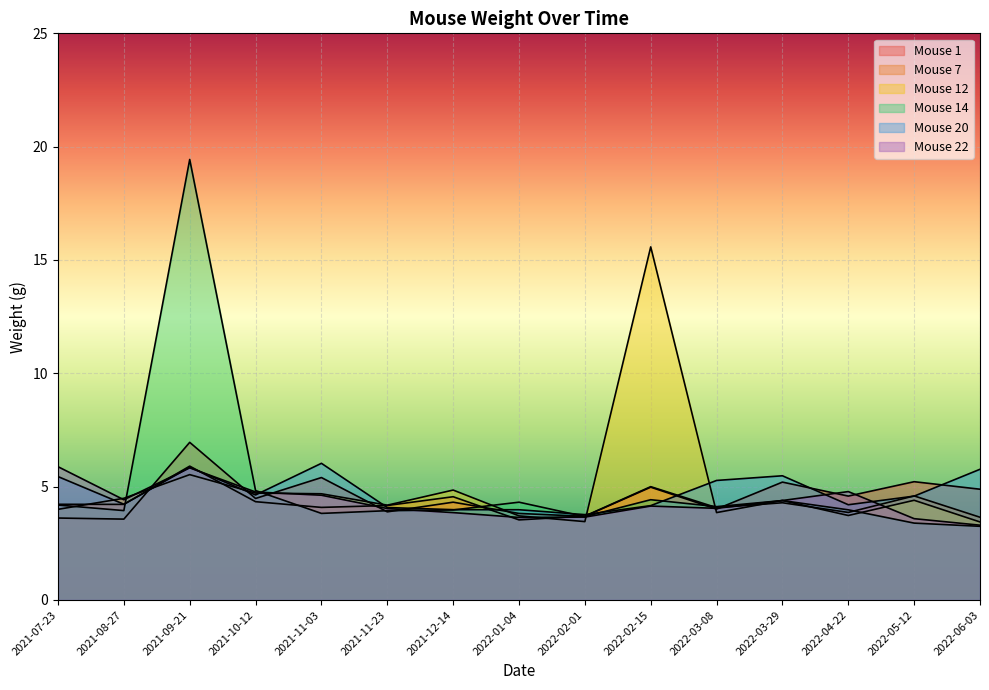

True or false: Mouse 1 has more than 2 points higher than both neighbors.

True